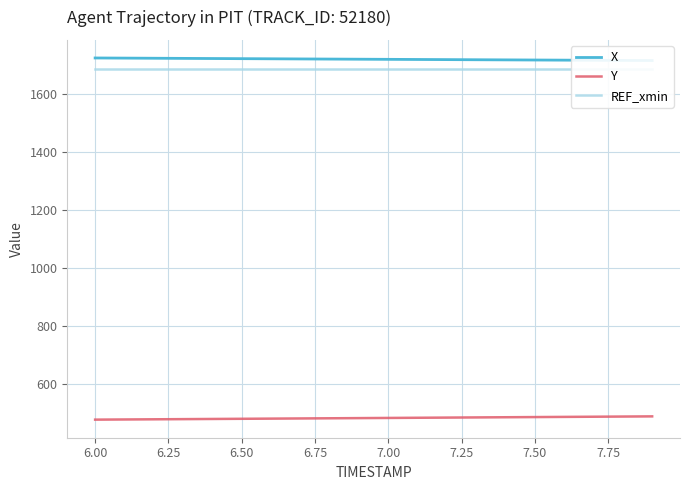

Does the chart display data point markers on the line(s)?

No